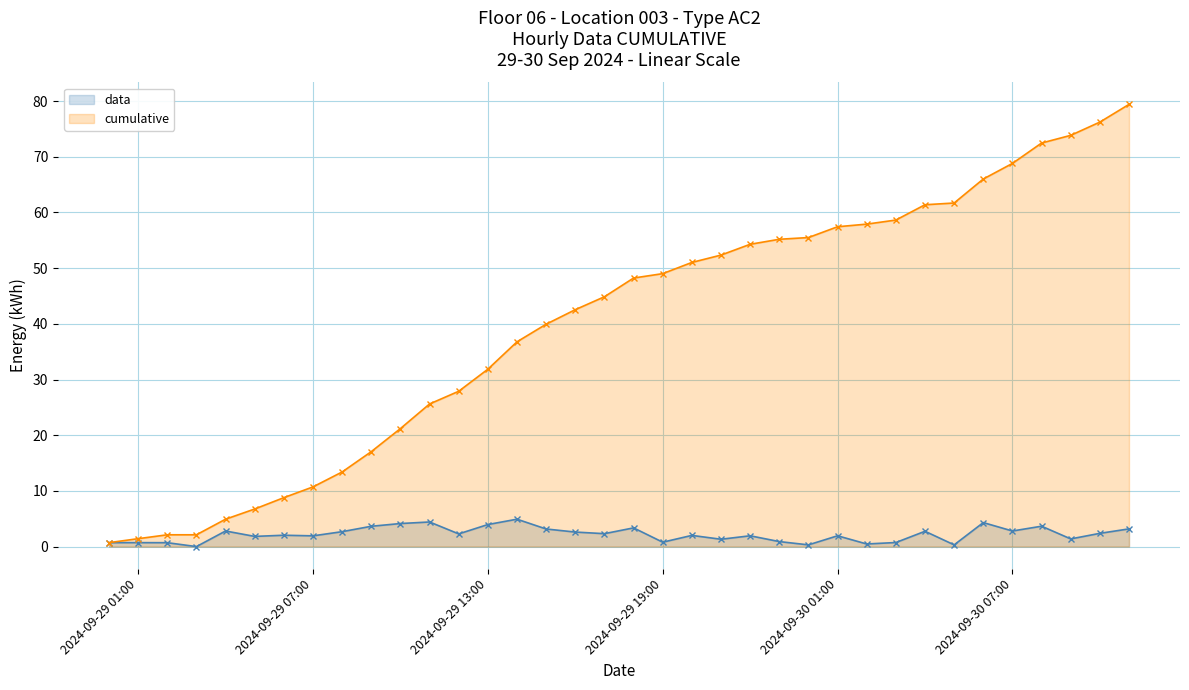

What is the average value of the cumulative series?

39.9